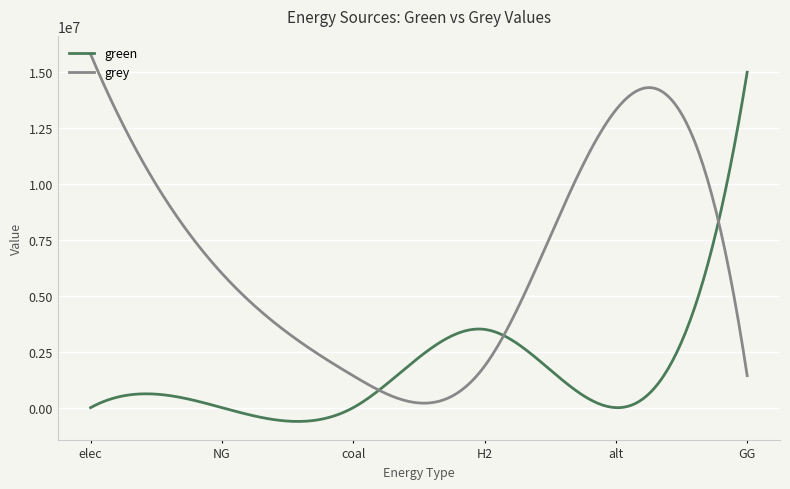

In grey, how many points are lower than both neighbors (excluding endpoints)?

1